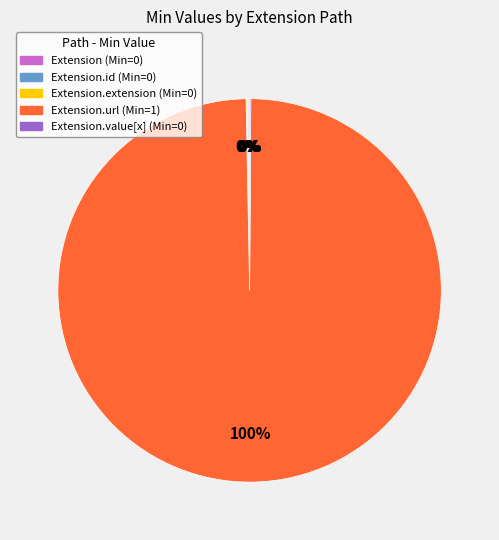

To the nearest percent, what is the average slice percentage?

20%